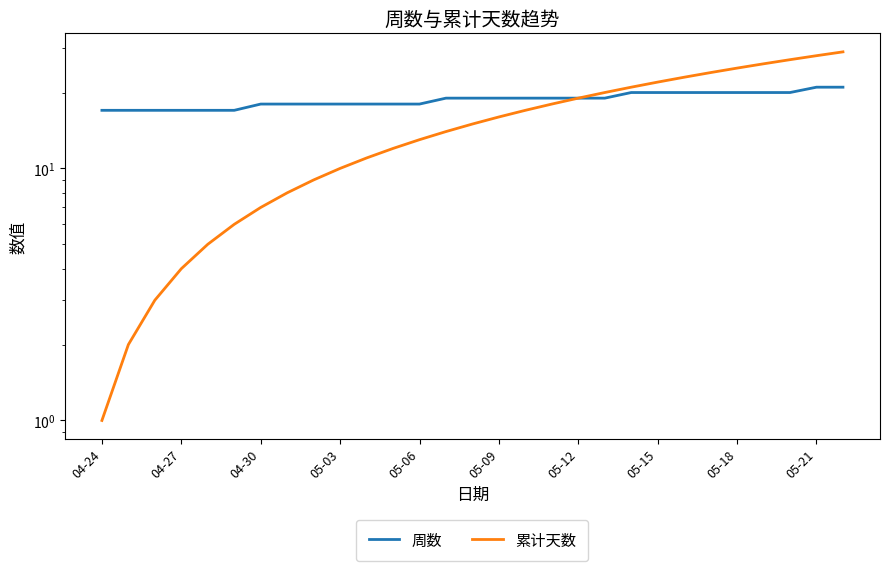

Reading right to left, list all the values displayed in this chart.

周数: 21	21	20	20	20	20	20	20	20	19	19	19	19	19	19	19	18	18	18	18	18	18	18	17	17	17	17	17	17
累计天数: 29	28	27	26	25	24	23	22	21	20	19	18	17	16	15	14	13	12	11	10	9	8	7	6	5	4	3	2	1